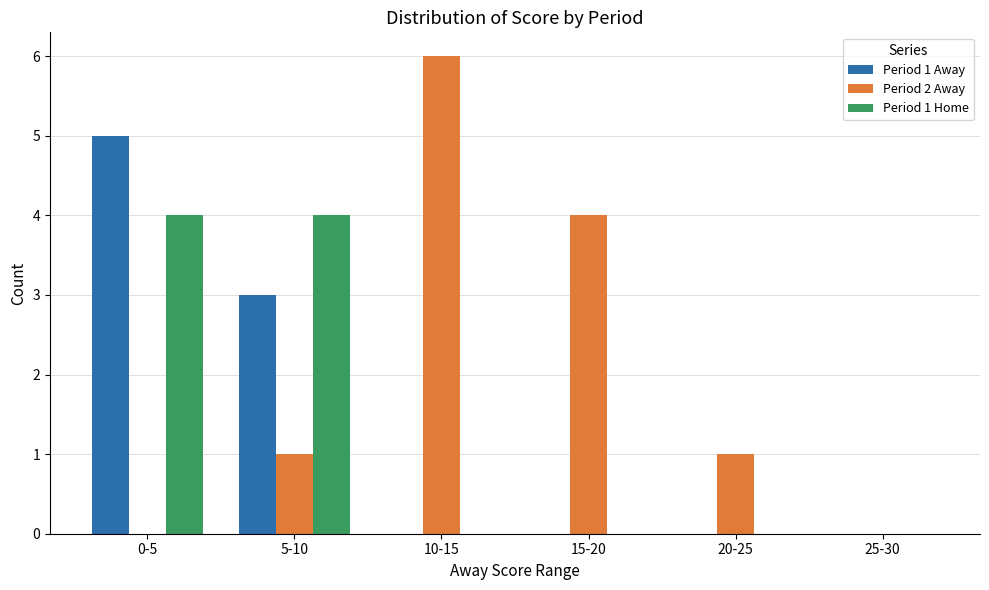

Reading left to right, transcribe all the data shown in this chart.

Period 1 Away: 0-5=5	5-10=3	10-15=0	15-20=0	20-25=0	25-30=0
Period 2 Away: 0-5=0	5-10=1	10-15=6	15-20=4	20-25=1	25-30=0
Period 1 Home: 0-5=4	5-10=4	10-15=0	15-20=0	20-25=0	25-30=0